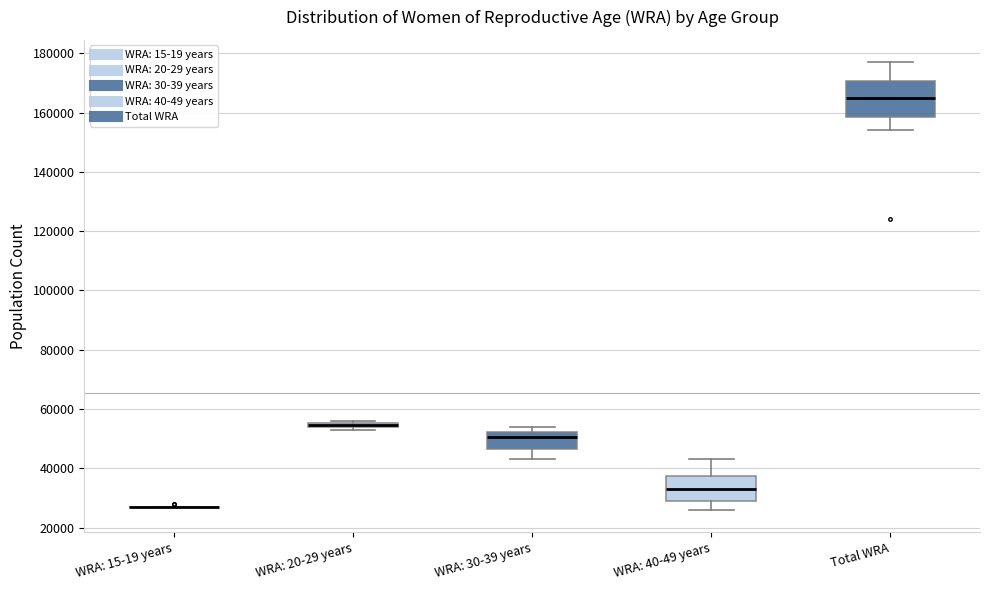

Which box is the tallest, from its lower edge to its upper edge?

Total WRA